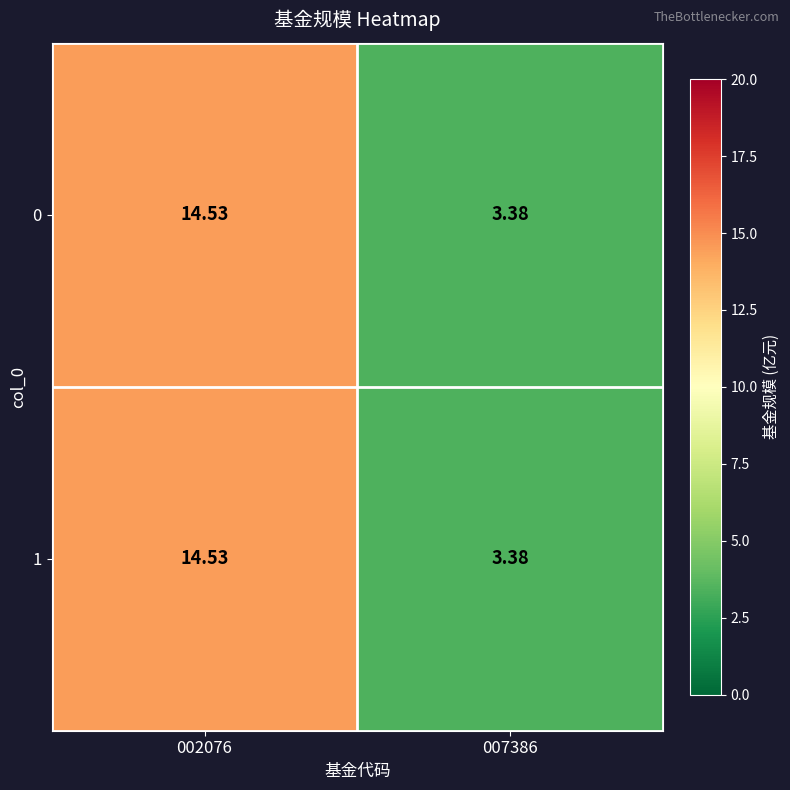

How many distinct data groups are displayed?

2